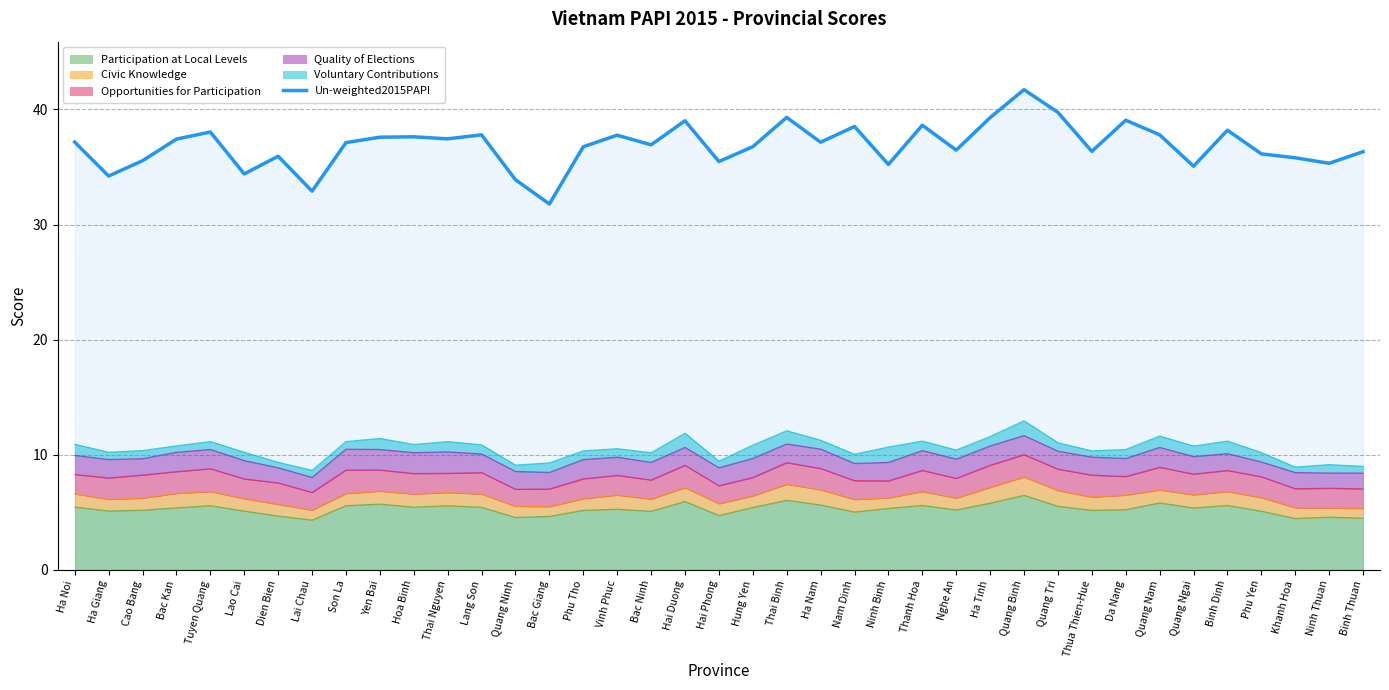

Rank the categories by value from lowest to highest.

Bac Giang, Lai Chau, Quang Ninh, Ha Giang, Lao Cai, Quang Ngai, Ninh Binh, Ninh Thuan, Hai Phong, Cao Bang, Khanh Hoa, Dien Bien, Phu Yen, Binh Thuan, Thua Thien-Hue, Nghe An, Phu Tho, Hung Yen, Bac Ninh, Son La, Ha Nam, Ha Noi, Bac Kan, Thai Nguyen, Yen Bai, Hoa Binh, Vinh Phuc, Lang Son, Quang Nam, Tuyen Quang, Binh Dinh, Nam Dinh, Thanh Hoa, Hai Duong, Da Nang, Ha Tinh, Thai Binh, Quang Tri, Quang Binh